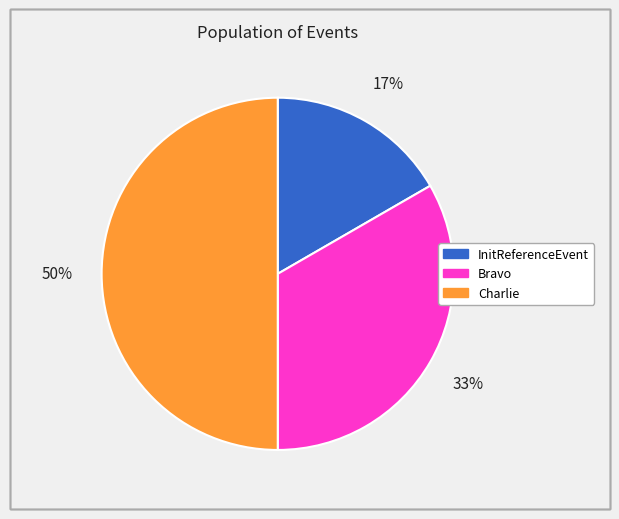

Which has a higher value, Charlie or InitReferenceEvent?

Charlie